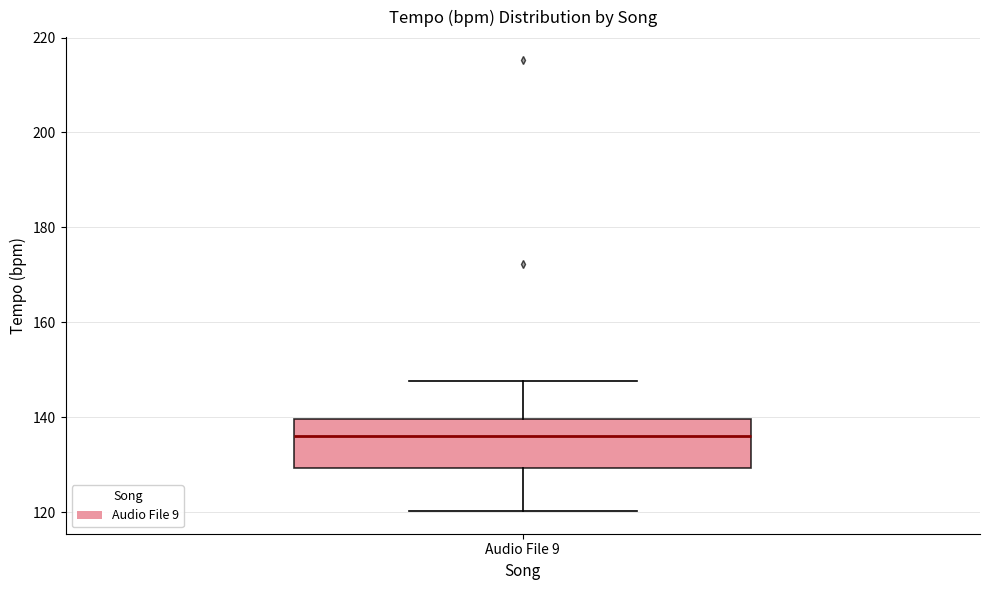

Read this box plot against the y-axis: the position of the median line, the range covered by the box, and the ends of both whiskers. The values are not printed on the chart, so give them approximately, as read against the axis.

median 136, box 130 to 140, whiskers 120 to 148